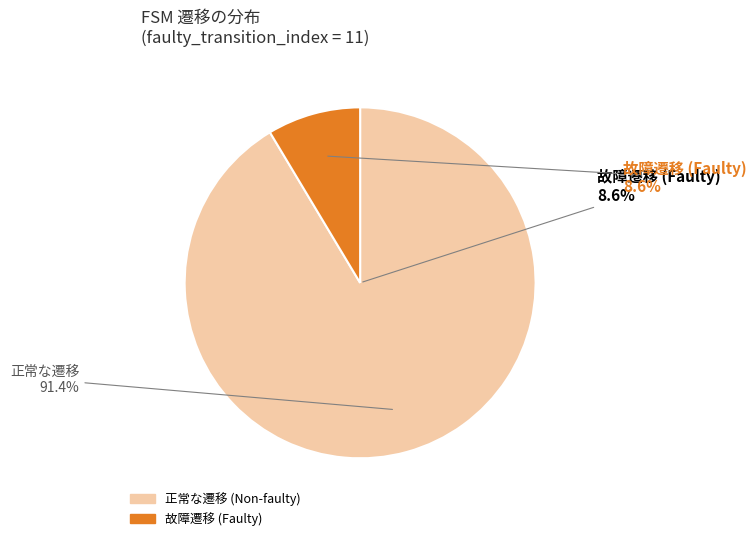

Is there any slice that represents more than half of the pie?

Yes